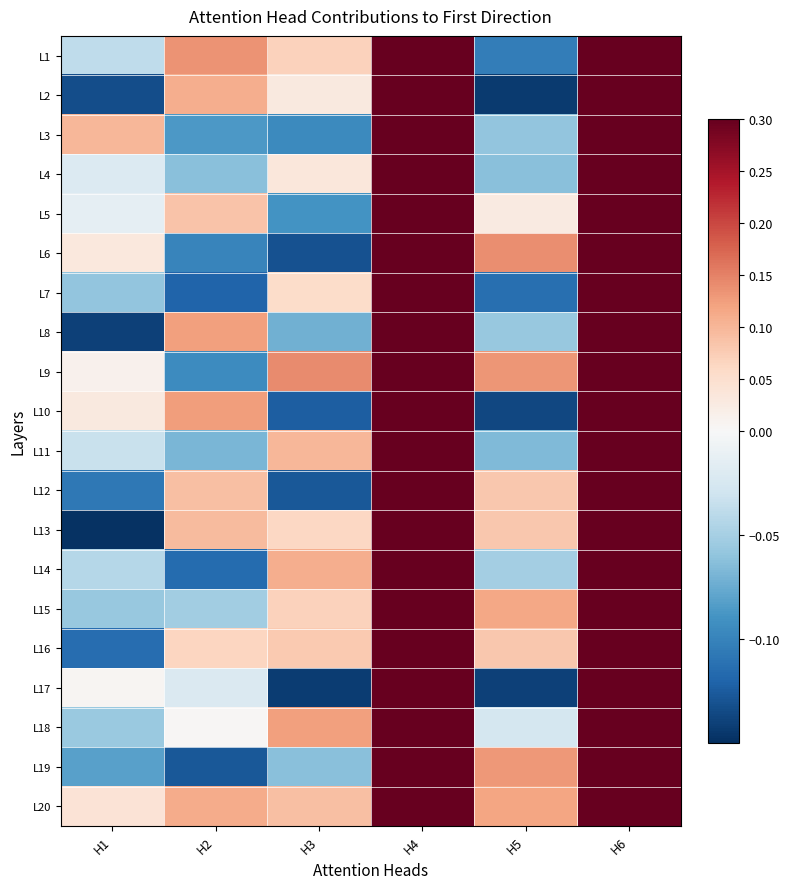

At H6, list the series in order from largest to smallest.

L2, L9, L6, L19, L18, L17, L11, L20, L3, L8, L7, L16, L15, L4, L10, L12, L1, L13, L14, L5